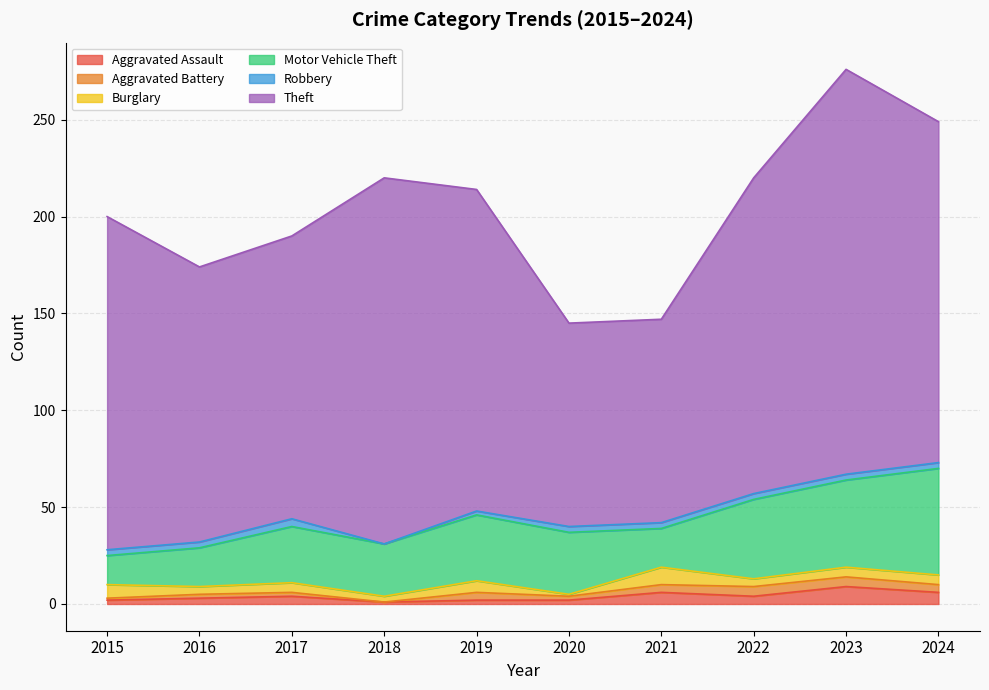

Is it true that Theft equals 189 at 2018?

True